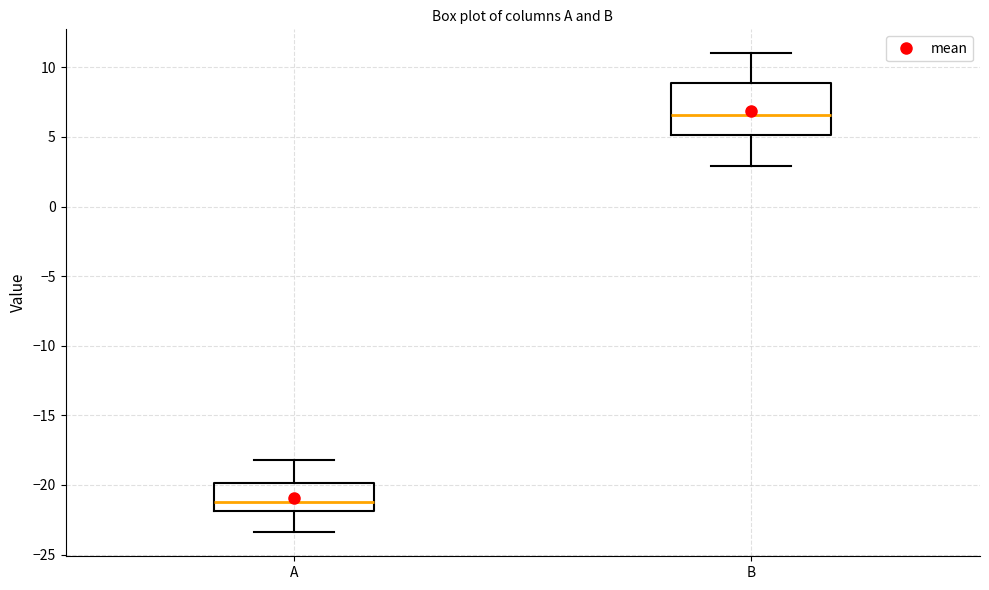

Reading left to right, transcribe this box plot: for each box, give where its median line is, the range the box spans, and where its two whiskers end, as read against the y-axis. The values are not printed on the chart, so give them approximately, as read against the axis.

A: median -21.0, box -22.0 to -20.0, whiskers -23.5 to -18.0
B: median 6.5, box 5.0 to 9.0, whiskers 3.0 to 11.0